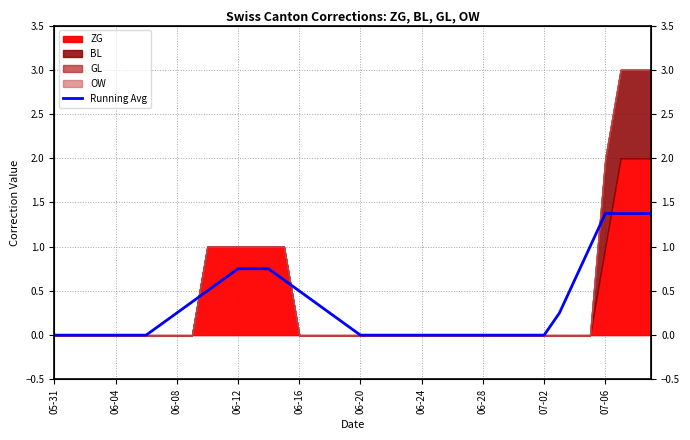

Does the chart have visible grid lines?

Yes